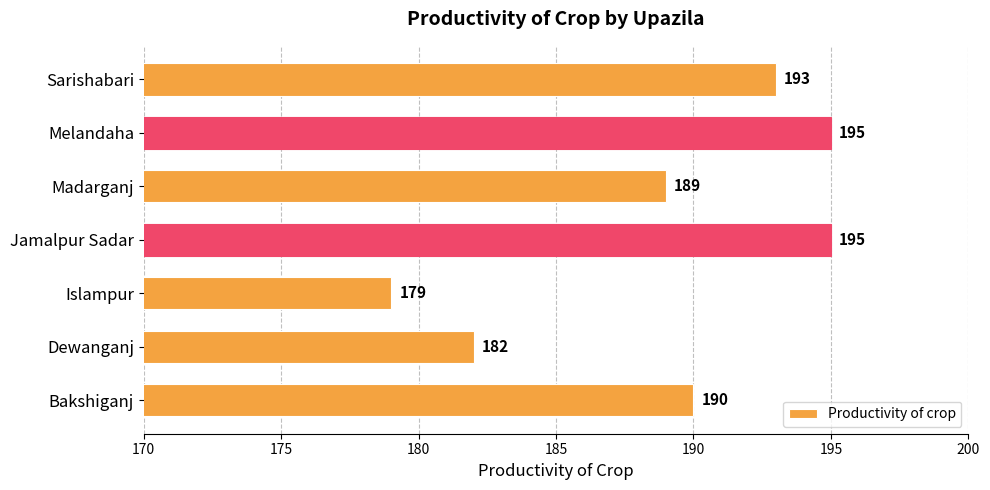

How many values are below 190?

3